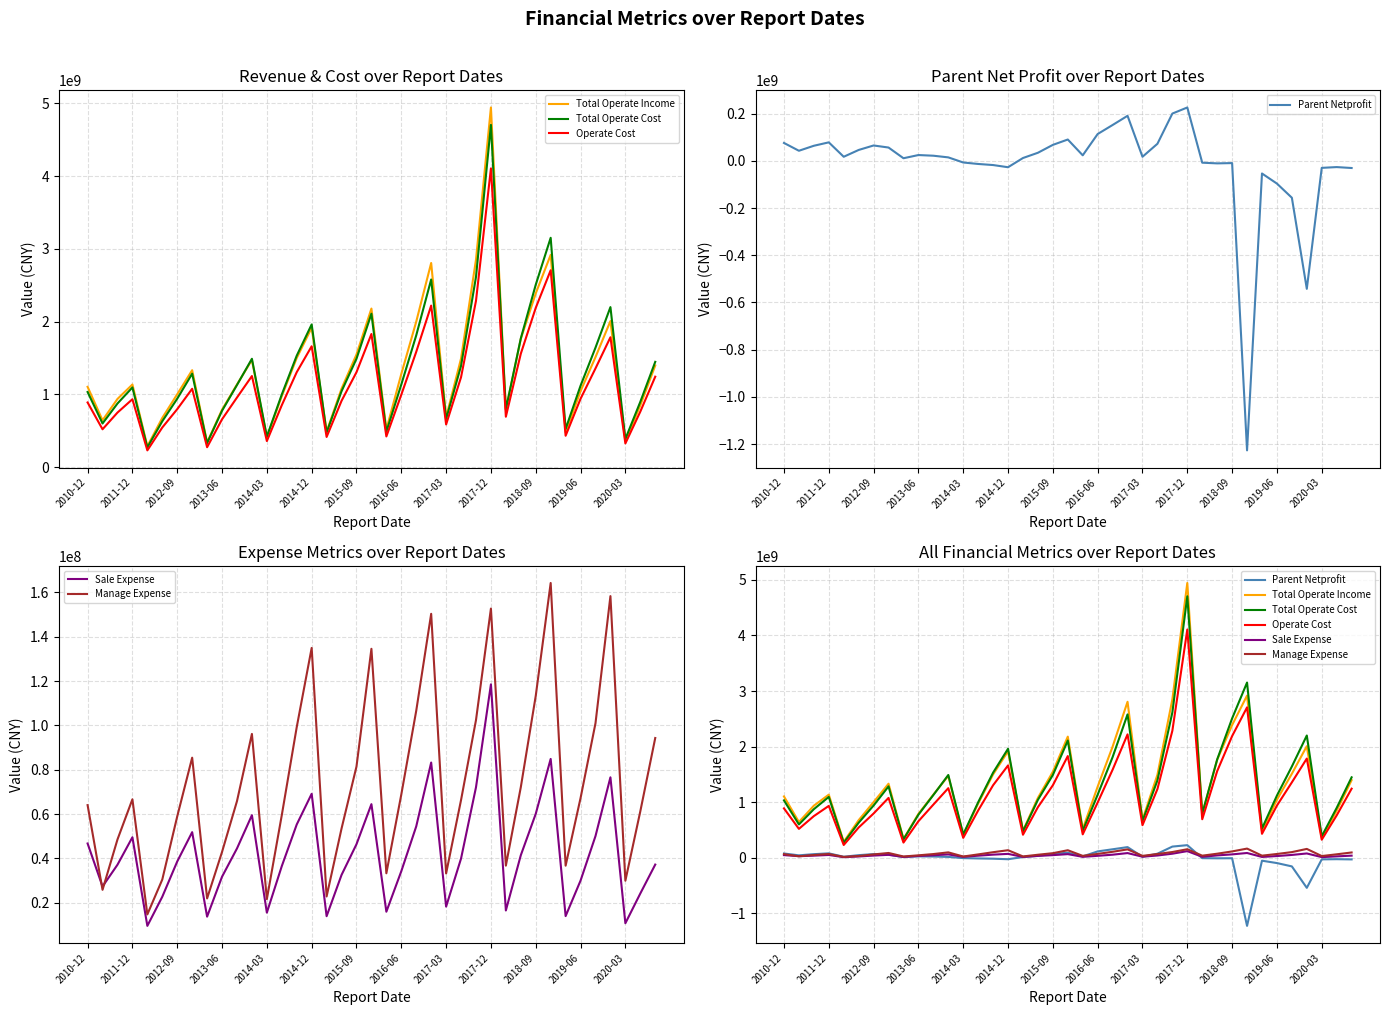

Which series has the largest range (max minus min)?

Total Operate Income